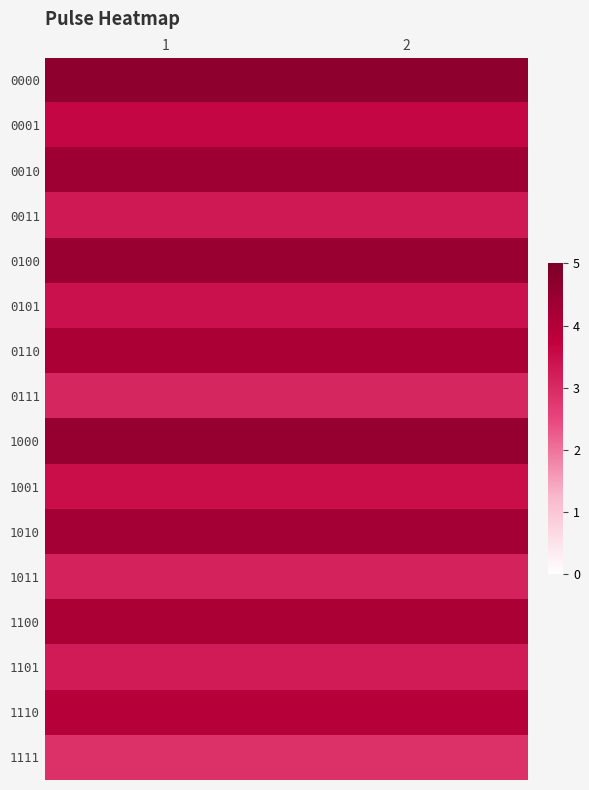

Between 1 and 2, which is larger?

1